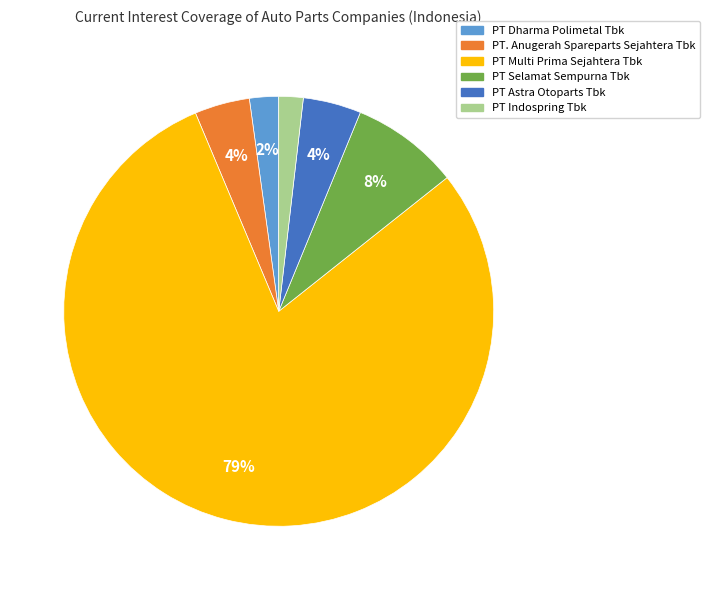

Is the sum of PT Selamat Sempurna Tbk and PT Dharma Polimetal Tbk greater than half?

No